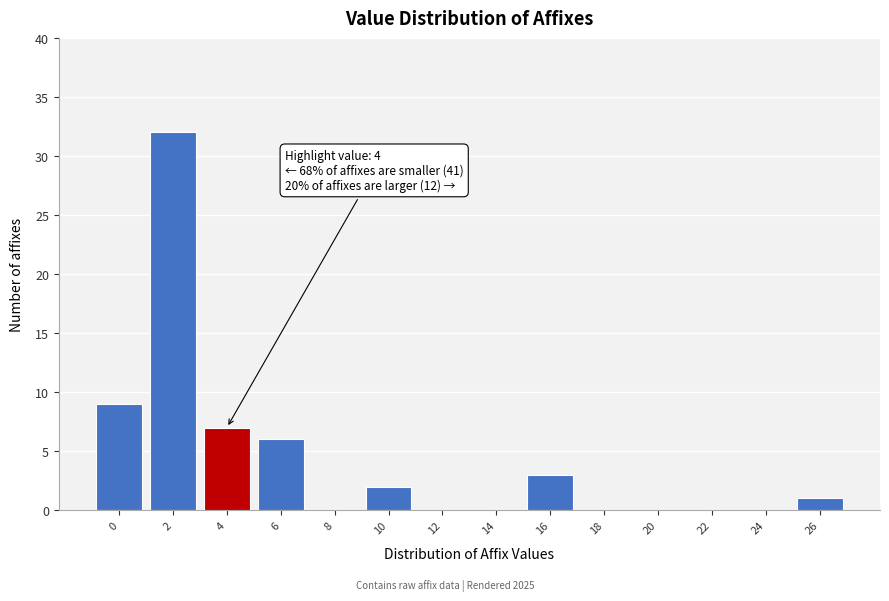

Reading right to left, transcribe all the data shown in this chart.

26=1	24=0	22=0	20=0	18=0	16=3	14=0	12=0	10=2	8=0	6=6	4=7	2=32	0=9